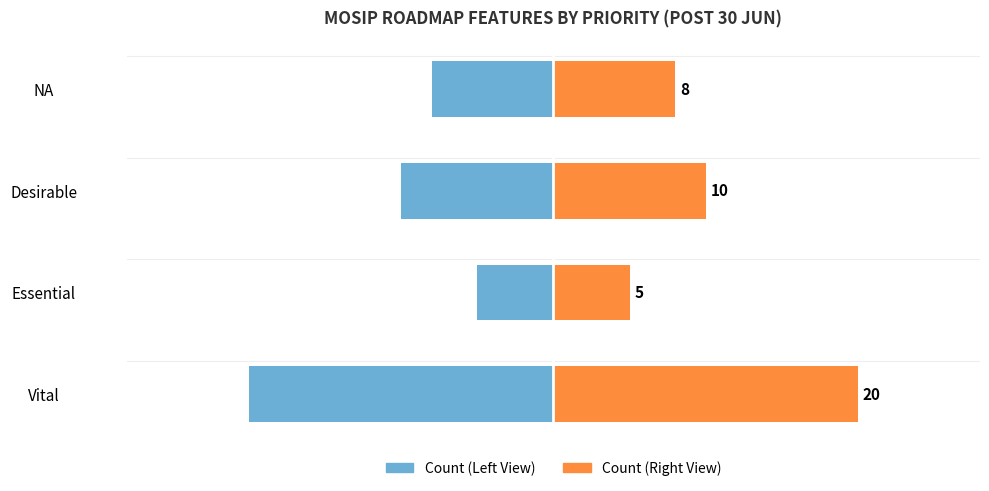

Reading left to right, list all the values displayed in this chart.

Feature Count (Left): -20	-5	-10	-8
Feature Count (Right): 20	5	10	8